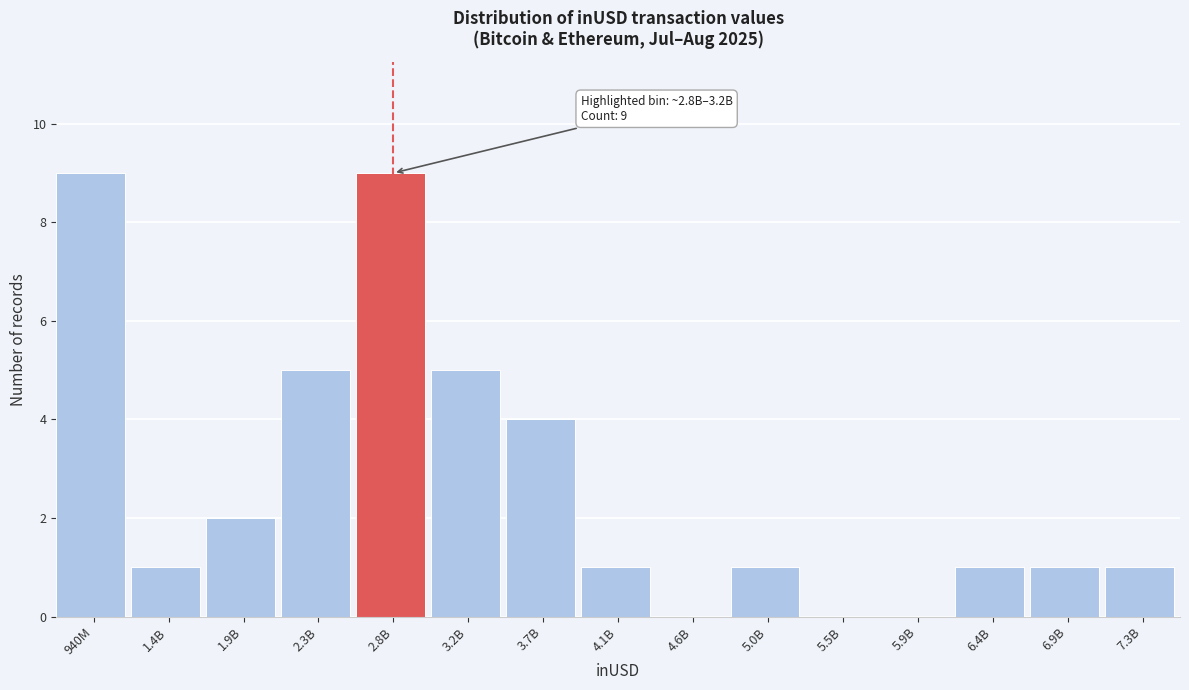

Reading left to right, extract all data points from this chart.

940M=9	1.4B=1	1.9B=2	2.3B=5	2.8B=9	3.2B=5	3.7B=4	4.1B=1	4.6B=0	5.0B=1	5.5B=0	5.9B=0	6.4B=1	6.9B=1	7.3B=1